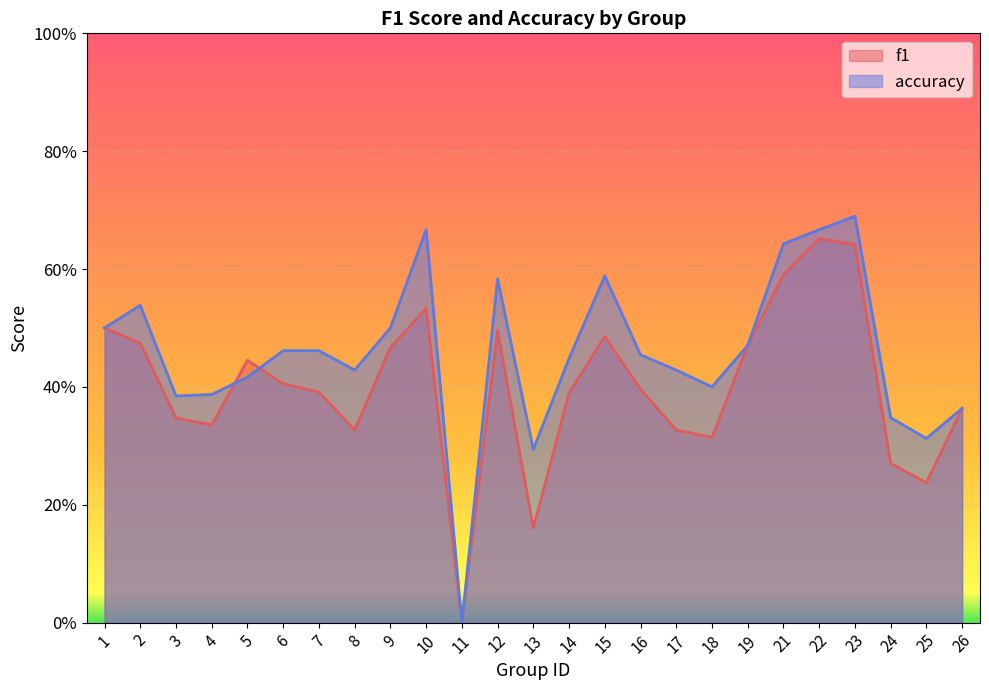

Which series has the largest total across all categories?

accuracy